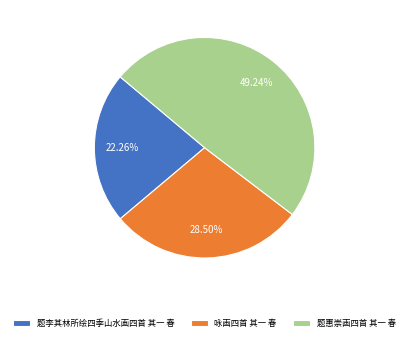

Is 咏画四首 其一 春 the majority of the pie?

No